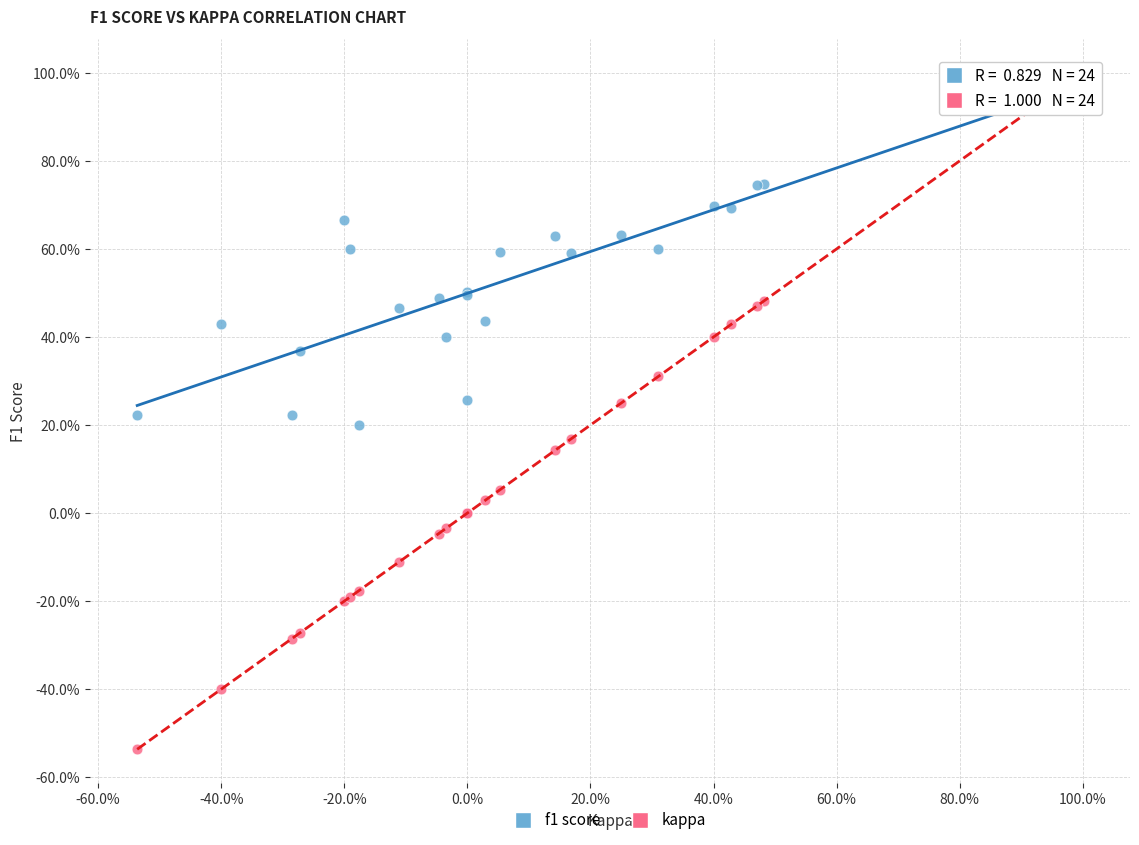

Which series contains the lowest Y value?

kappa